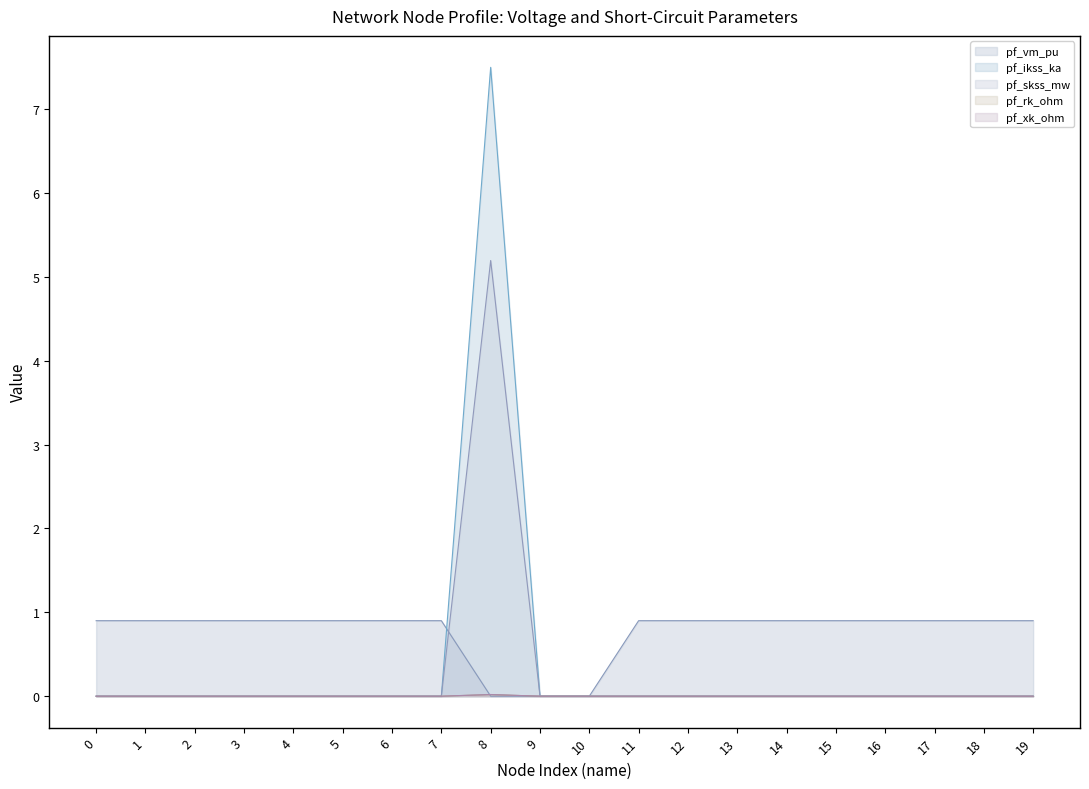

Reading left to right, list all the values displayed in this chart.

pf_vm_pu: 0=0.9	1=0.9	2=0.9	3=0.9	4=0.9	5=0.9	6=0.9	7=0.9	8=0.0	9=0.0	10=0.0	11=0.9	12=0.9	13=0.9	14=0.9	15=0.9	16=0.9	17=0.9	18=0.9	19=0.9
pf_ikss_ka: 0=0.0	1=0.0	2=0.0	3=0.0	4=0.0	5=0.0	6=0.0	7=0.0	8=7.5	9=0.0	10=0.0	11=0.0	12=0.0	13=0.0	14=0.0	15=0.0	16=0.0	17=0.0	18=0.0	19=0.0
pf_skss_mw: 0=0.0	1=0.0	2=0.0	3=0.0	4=0.0	5=0.0	6=0.0	7=0.0	8=5.2	9=0.0	10=0.0	11=0.0	12=0.0	13=0.0	14=0.0	15=0.0	16=0.0	17=0.0	18=0.0	19=0.0
pf_rk_ohm: 0=0.0	1=0.0	2=0.0	3=0.0	4=0.0	5=0.0	6=0.0	7=0.0	8=0.0	9=0.0	10=0.0	11=0.0	12=0.0	13=0.0	14=0.0	15=0.0	16=0.0	17=0.0	18=0.0	19=0.0
pf_xk_ohm: 0=0.0	1=0.0	2=0.0	3=0.0	4=0.0	5=0.0	6=0.0	7=0.0	8=0.0	9=0.0	10=0.0	11=0.0	12=0.0	13=0.0	14=0.0	15=0.0	16=0.0	17=0.0	18=0.0	19=0.0